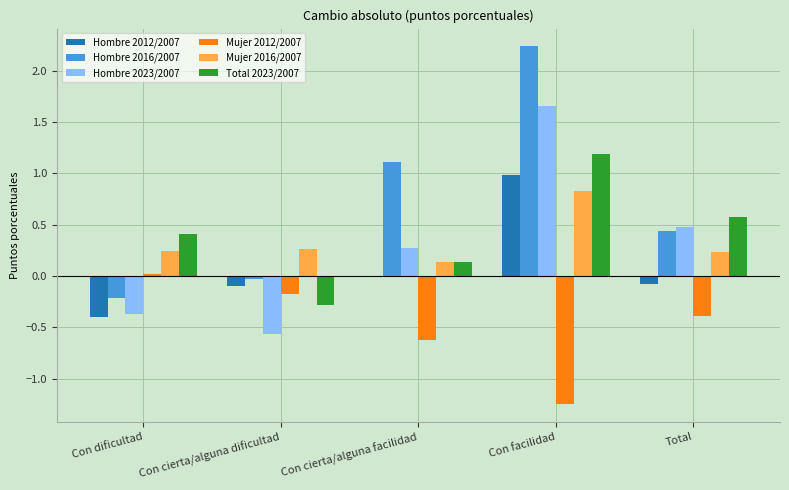

What is the maximum value shown in the chart?

2.2